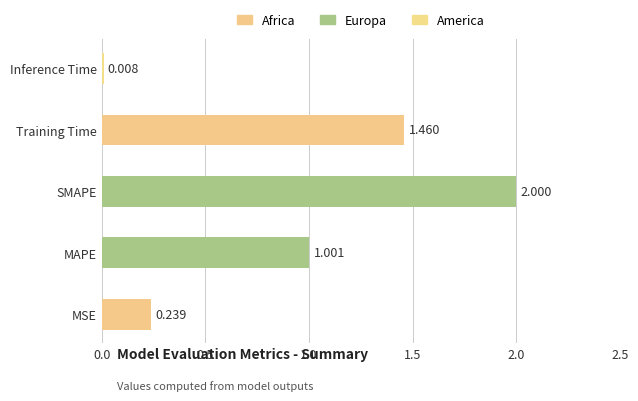

At which label is the value closest to 1?

MAPE